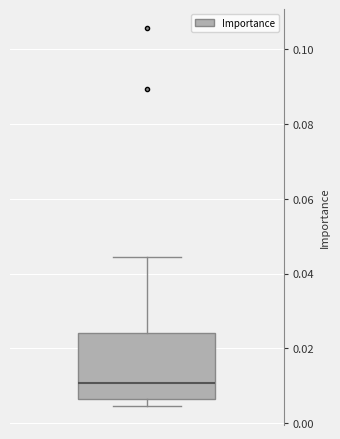

Transcribe this box plot: give where the median line is, the range the box spans, and where the two whiskers end, as read against the y-axis. The values are not printed on the chart, so give them approximately, as read against the axis.

median 0.010, box 0.006 to 0.024, whiskers 0.004 to 0.044